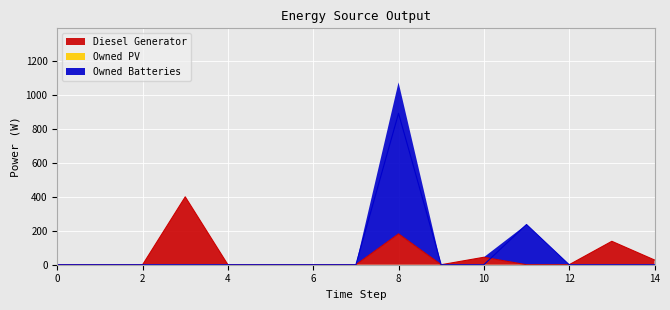

True or false: Owned Batteries and Diesel Generator intersect in this chart.

True